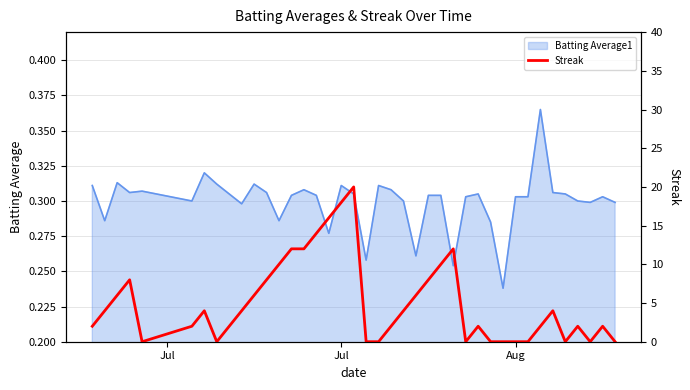

What is the maximum value shown in the chart?

20